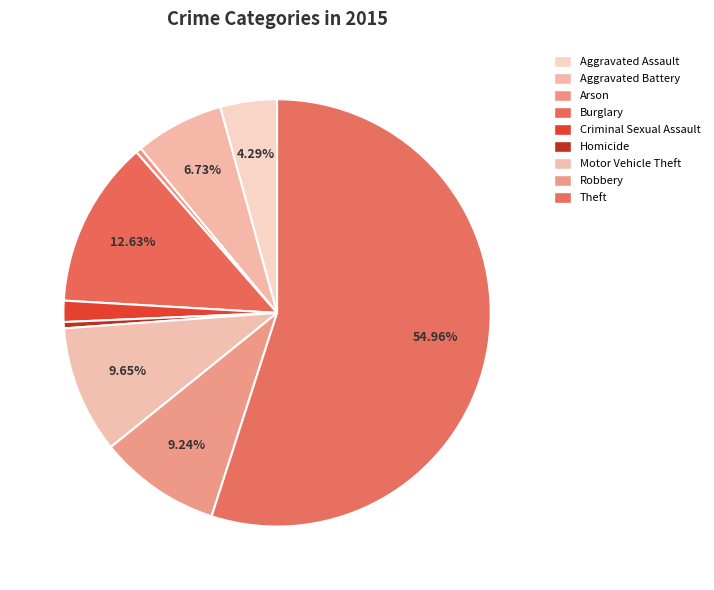

How many segments does this pie chart have?

9